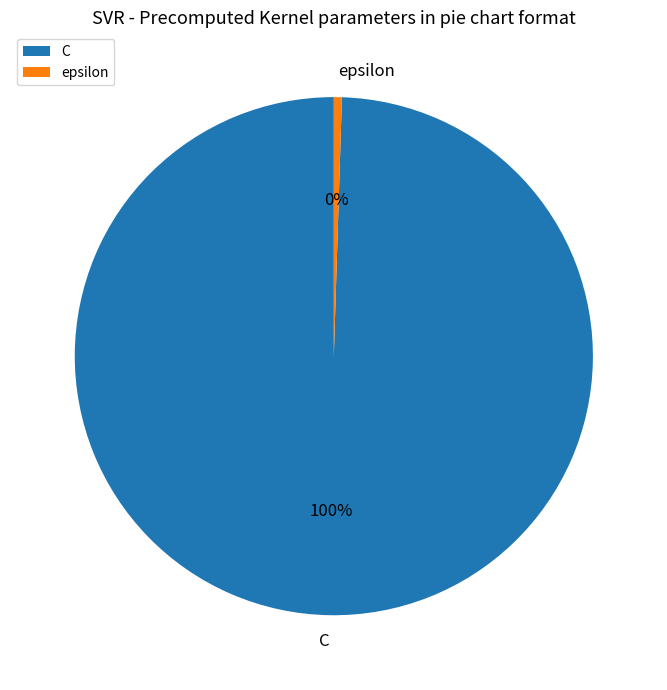

To the nearest percent, what is the combined percentage of C and epsilon?

100%